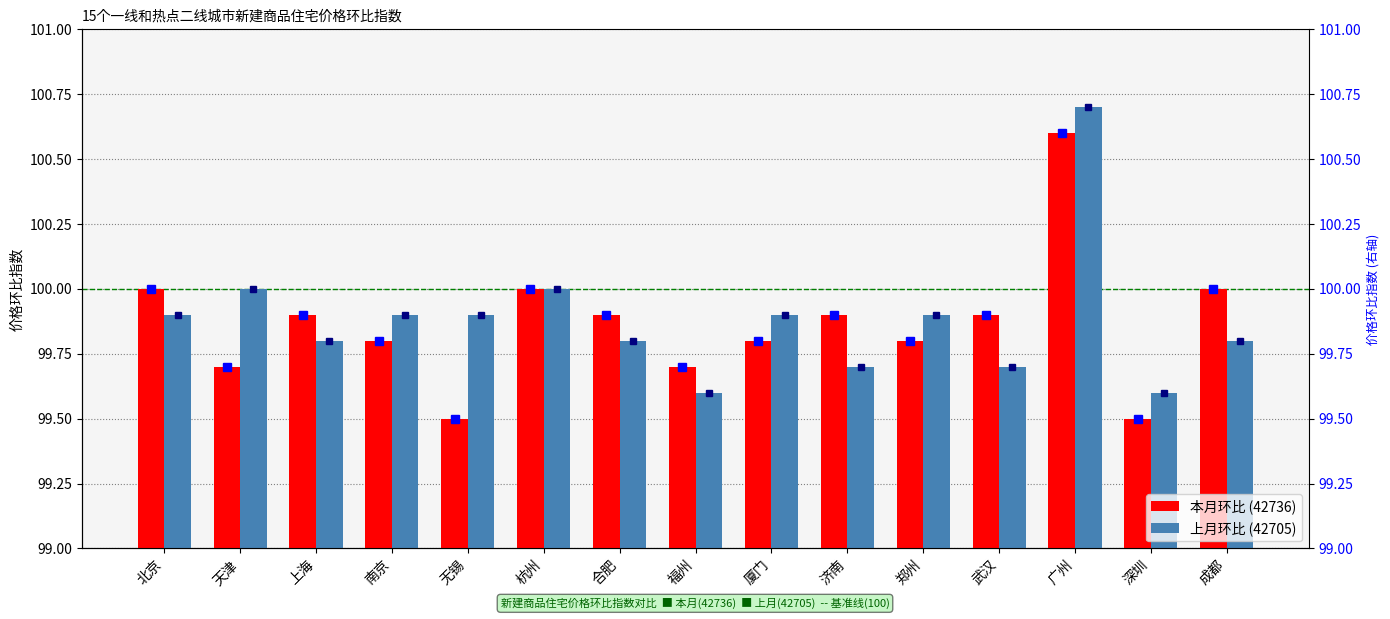

Which category has the highest value across all series?

广州